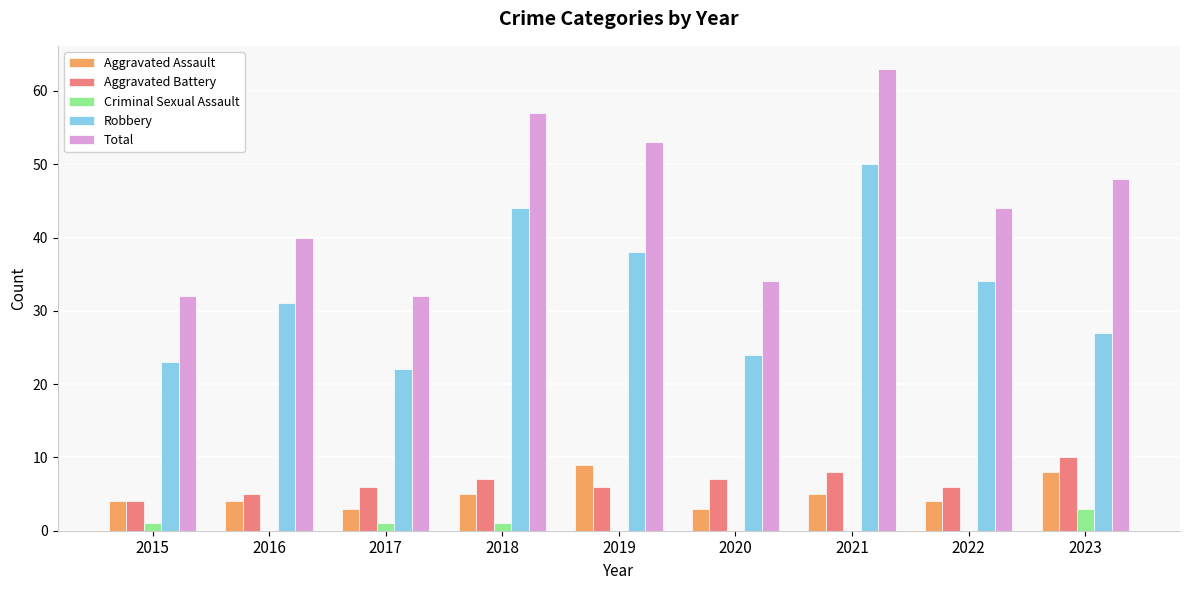

Does the chart contain stacked bars?

No